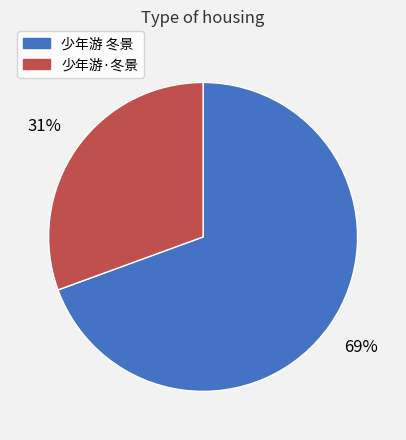

Is it true that 少年游·冬景 is 37% of the pie?

False